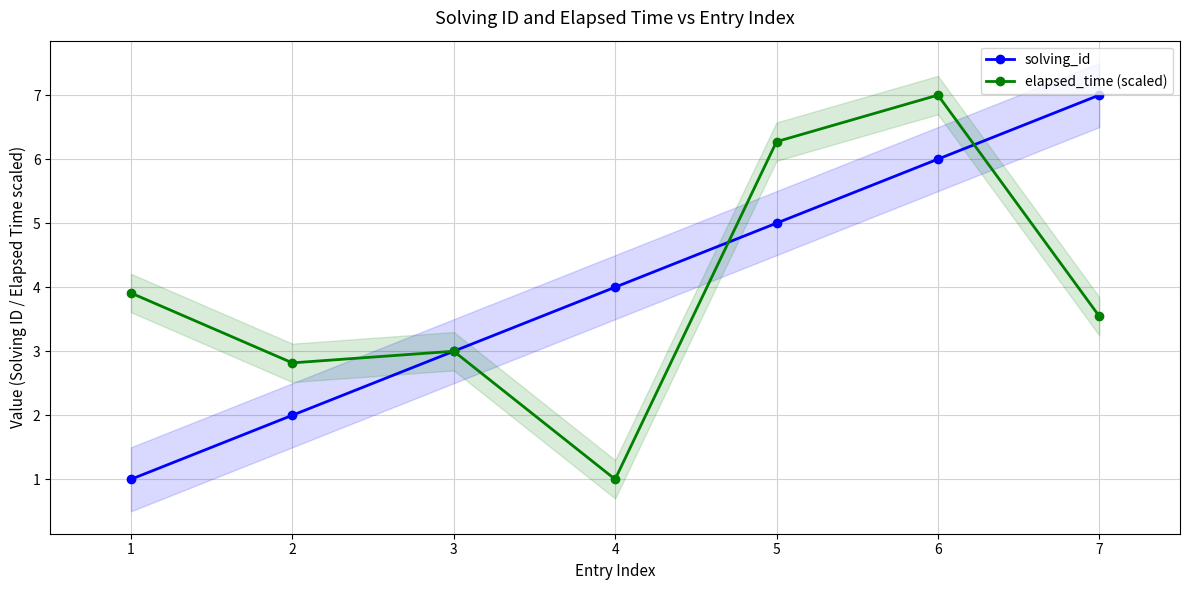

Count the solving_id values in the range 2 to 6.

5